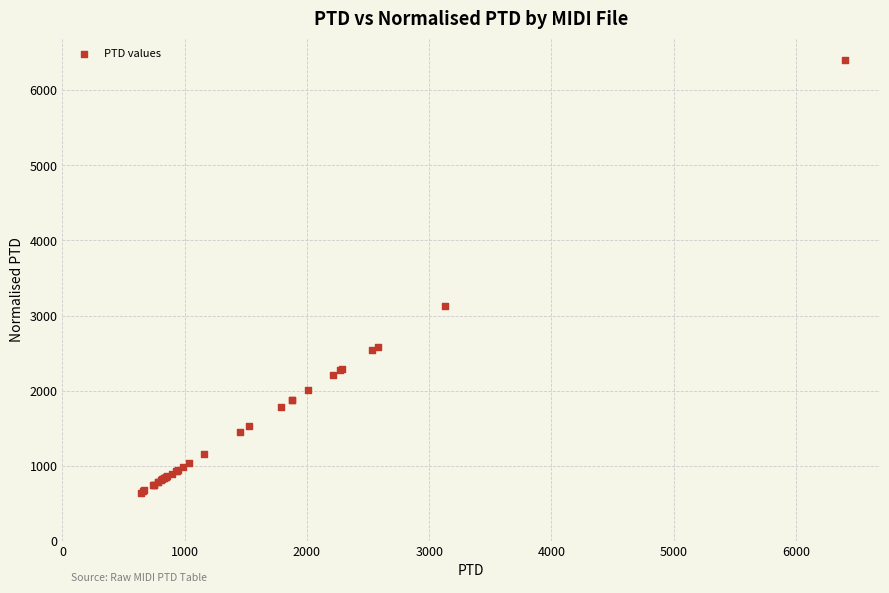

What Y value in the scatter plot is closest to 3519?

3131.4